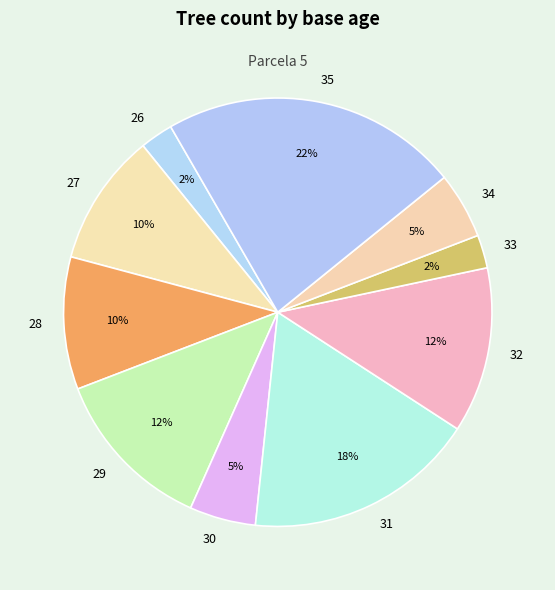

Is it true that 31 is 4% of the pie?

False